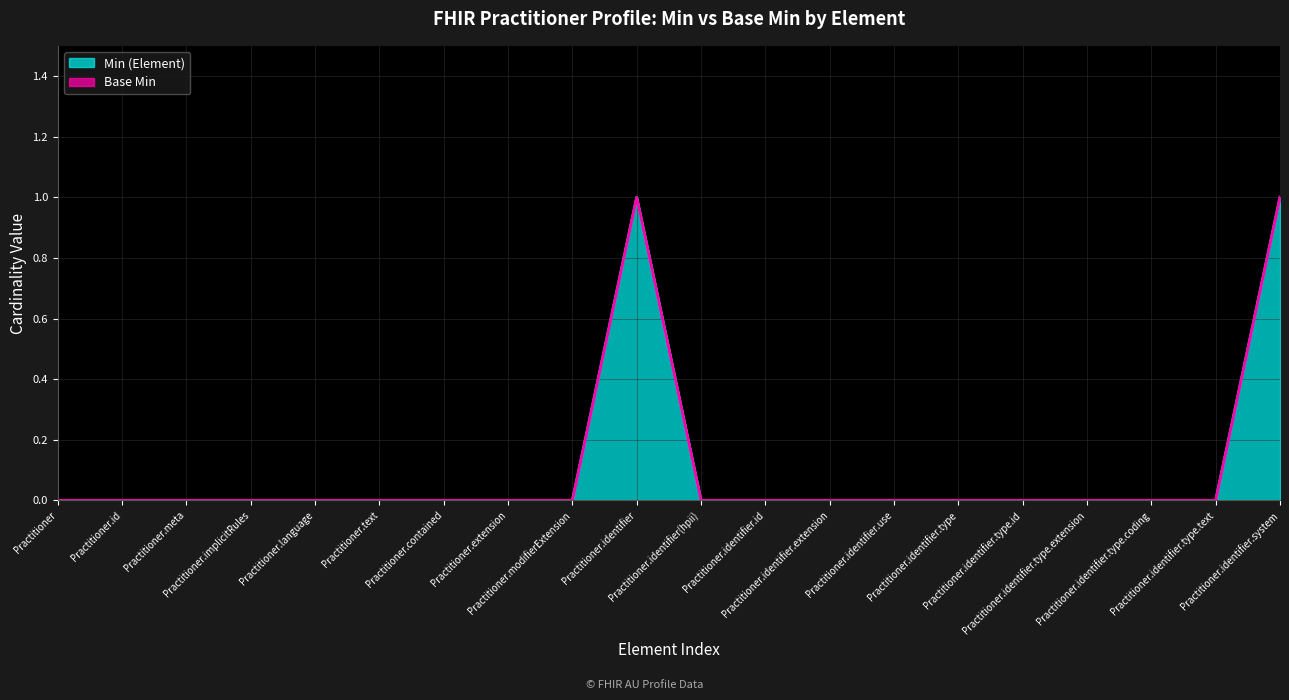

True or false: Min (Element) has a value of 2 at Practitioner.text.

False